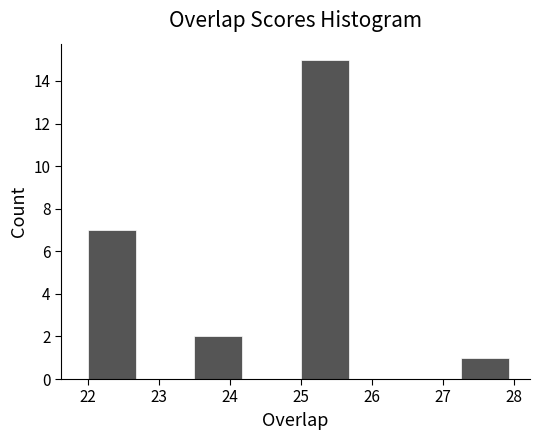

Over which range of the x-axis is the bar tallest?

25.00 to 25.75